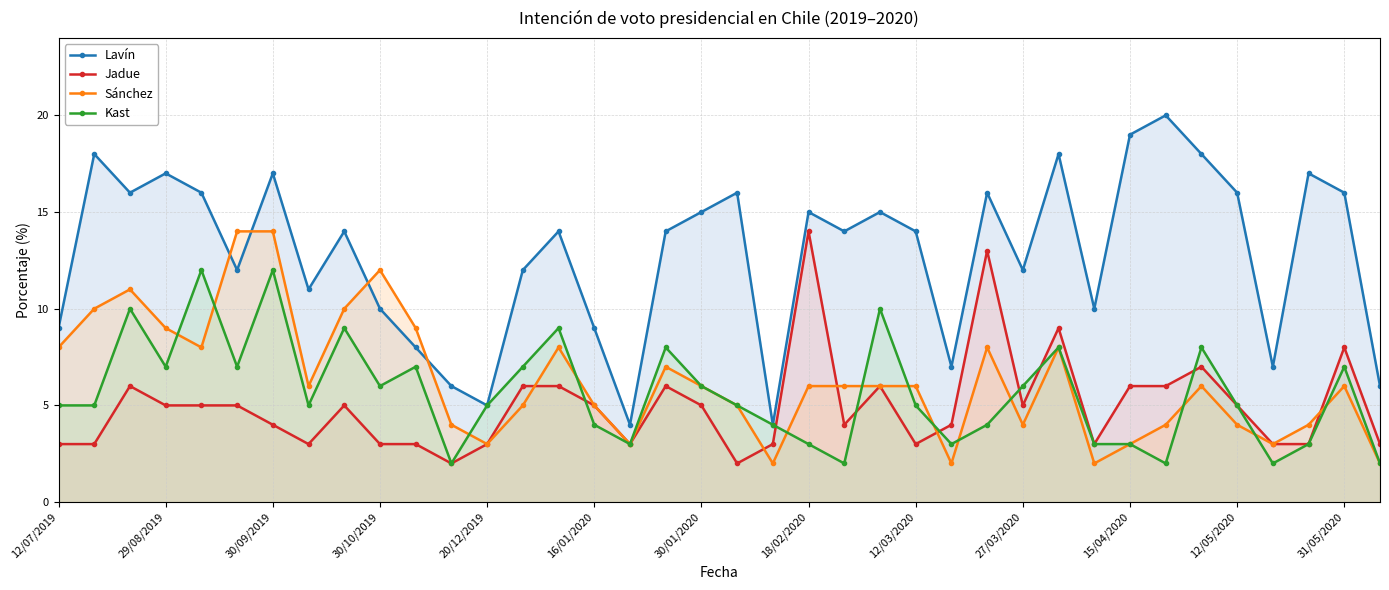

How many values in the Kast series are below 5?

14